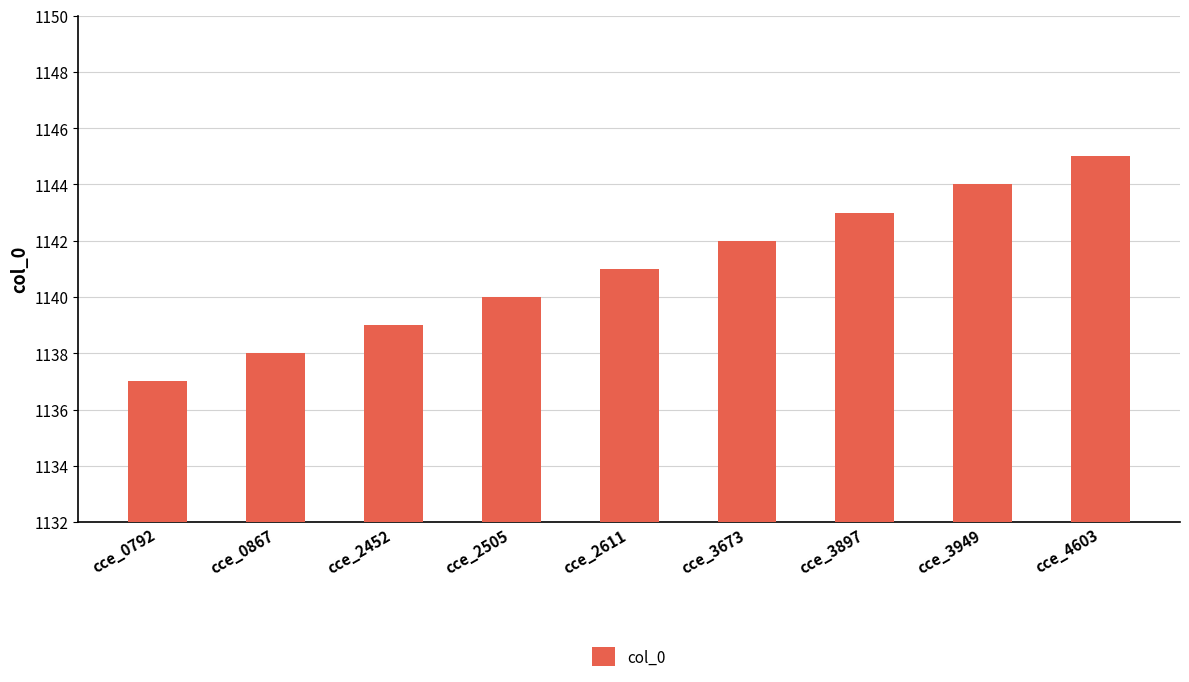

What is the ratio of the value at cce_3897 to the value at cce_2505?

1.0